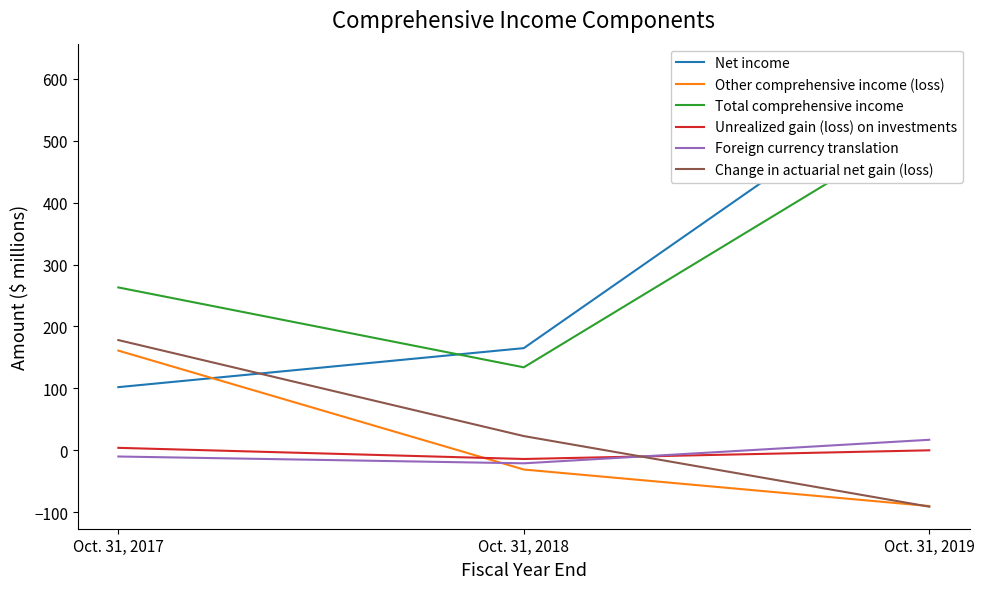

Is it true that Unrealized gain (loss) on investments equals -7 at Oct. 31, 2018?

False